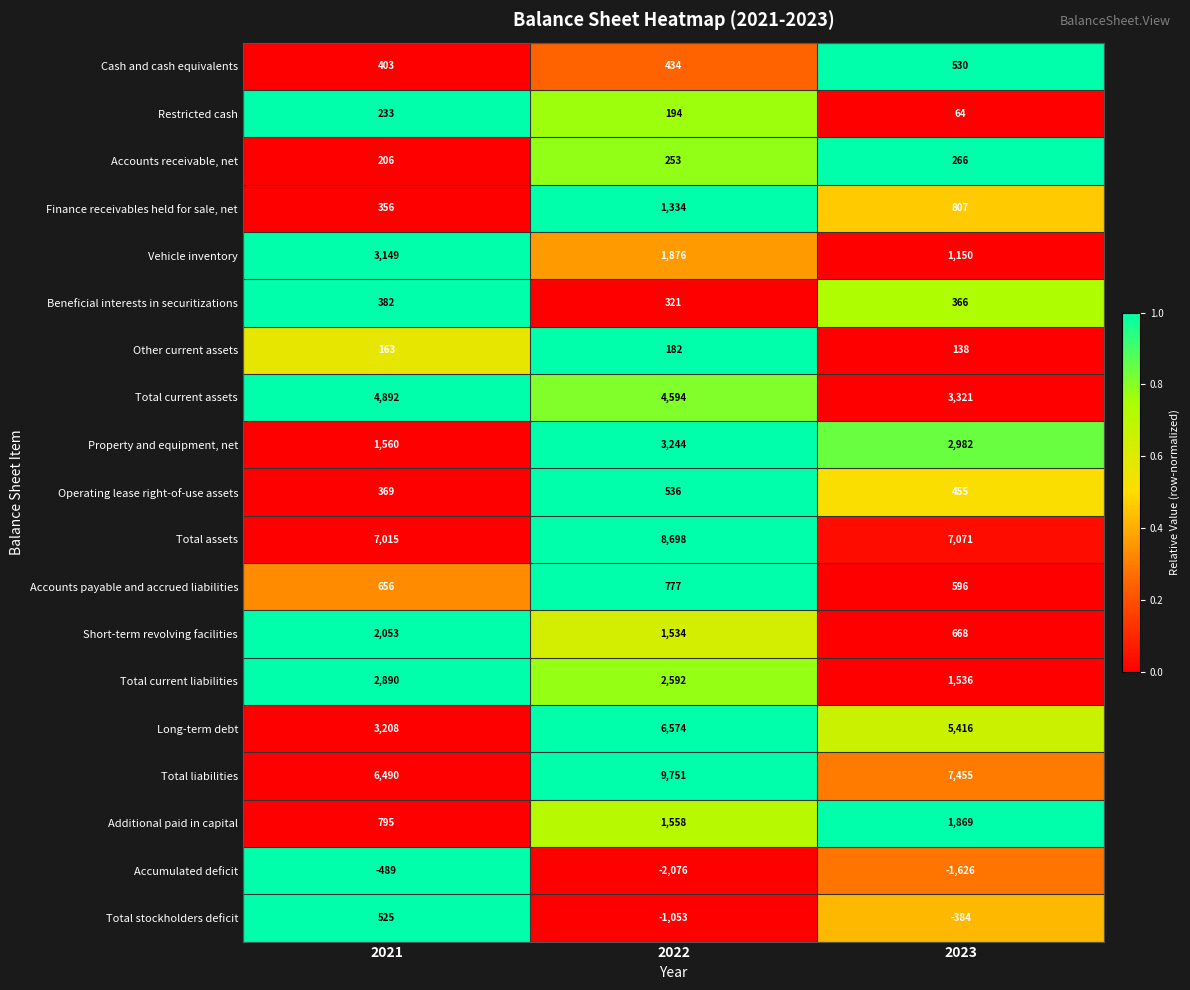

Rank the series by their maximum value, from highest to lowest.

Total liabilities, Total assets, Long-term debt, Total current assets, Property and equipment, net, Vehicle inventory, Total current liabilities, Short-term revolving facilities, Additional paid in capital, Finance receivables held for sale, net, Accounts payable and accrued liabilities, Operating lease right-of-use assets, Cash and cash equivalents, Total stockholders deficit, Beneficial interests in securitizations, Accounts receivable, net, Restricted cash, Other current assets, Accumulated deficit